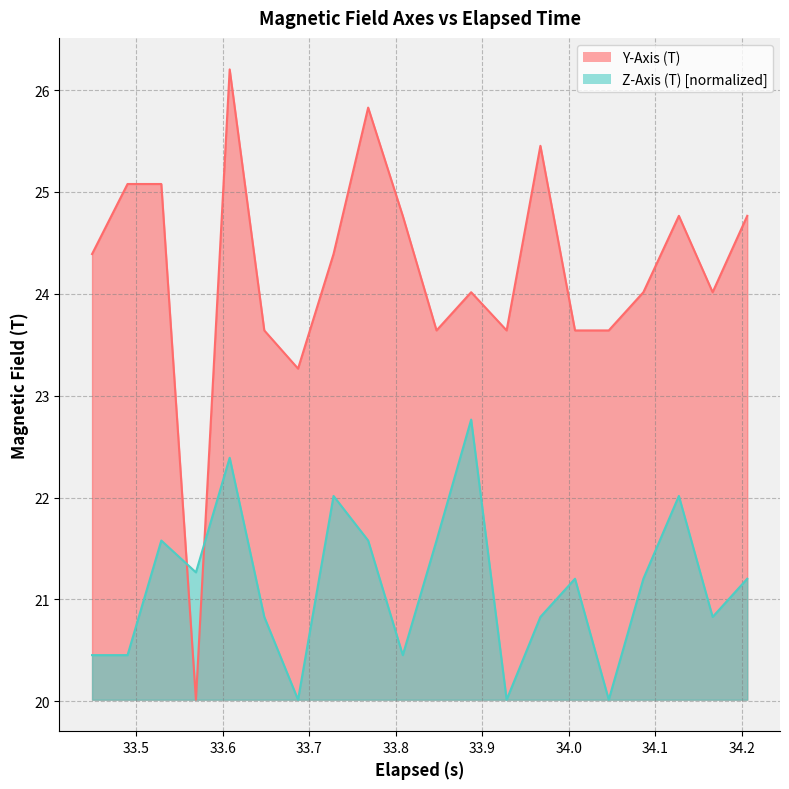

Which series has the largest total across all categories?

Y-Axis (T)